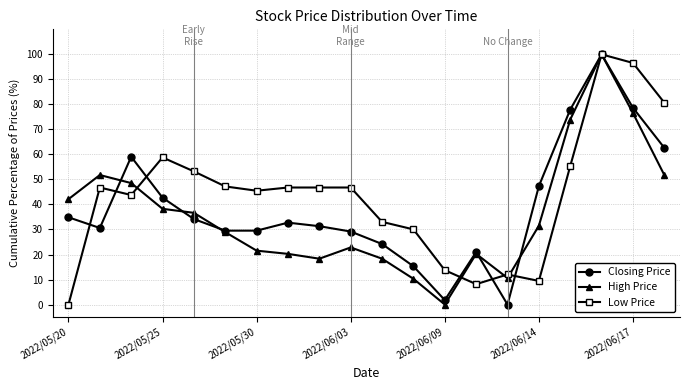

At how many categories does at least one series exceed 85?

2